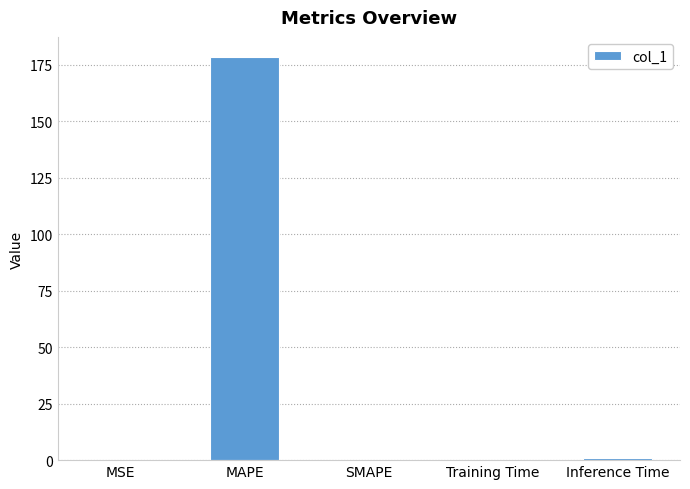

What is the greatest value displayed?

178.4